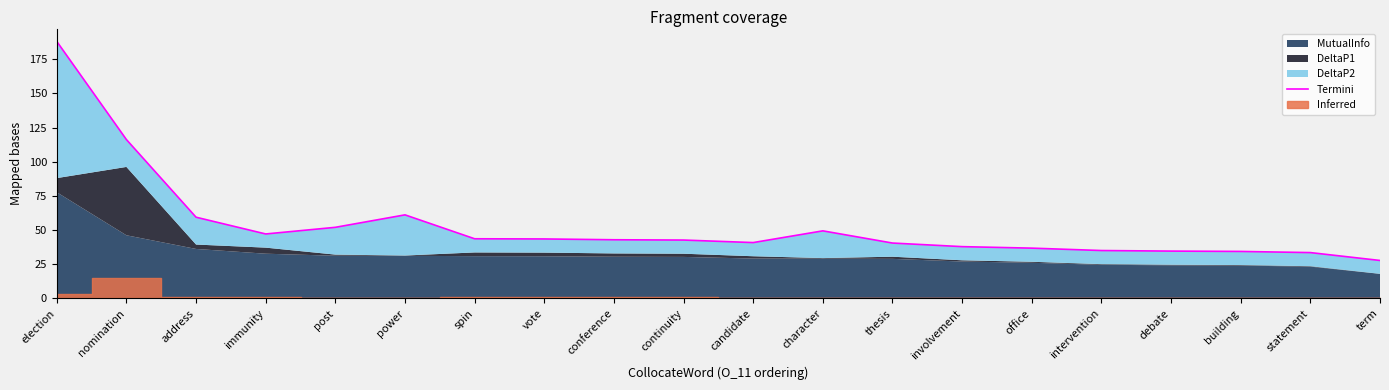

Which label corresponds to the smallest value in the chart?

term